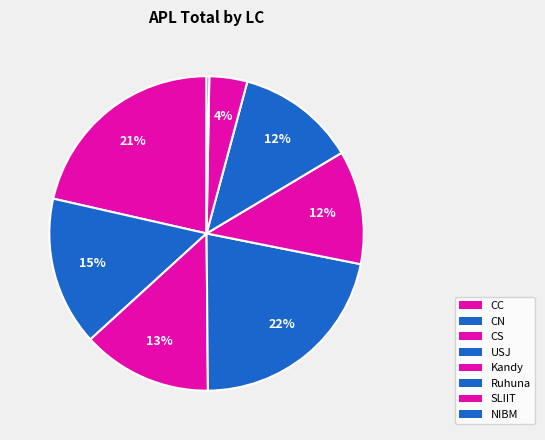

Which category has the biggest portion of the pie?

USJ